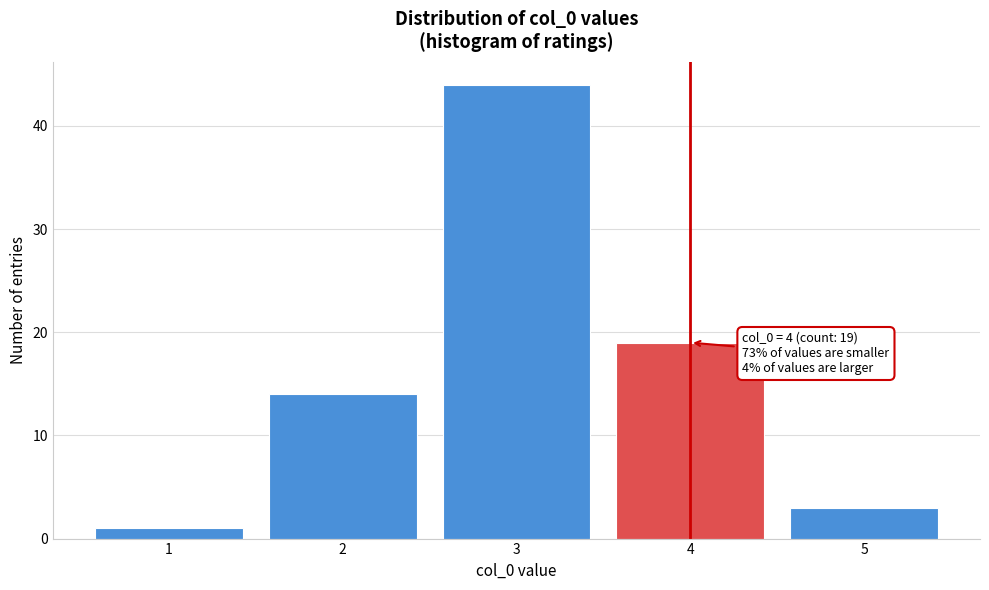

Which range on the x-axis has the tallest bar?

2.5 to 3.5